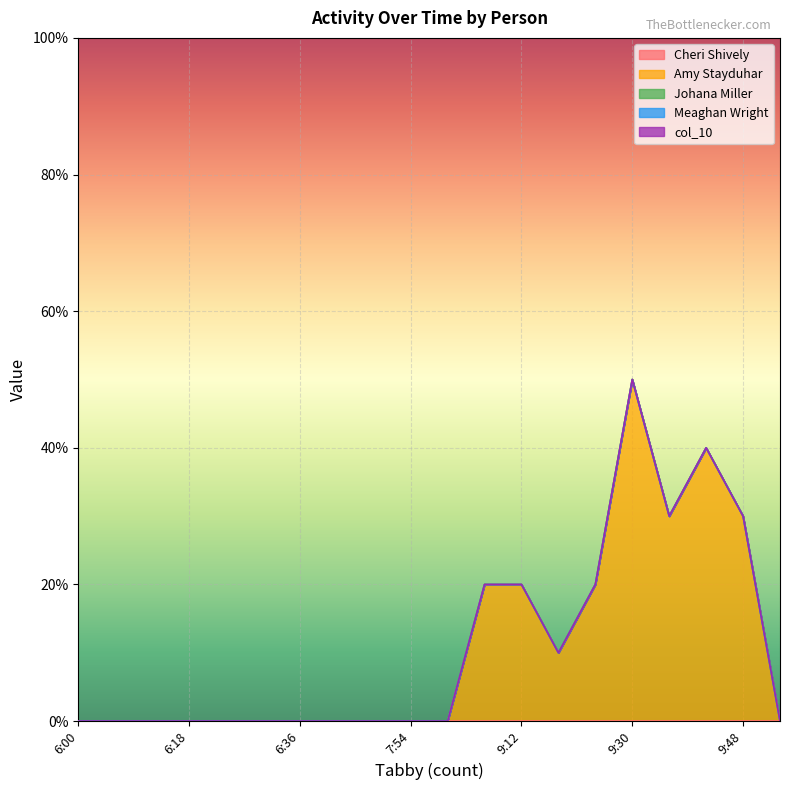

At which category is the sum across all series the highest?

9:30